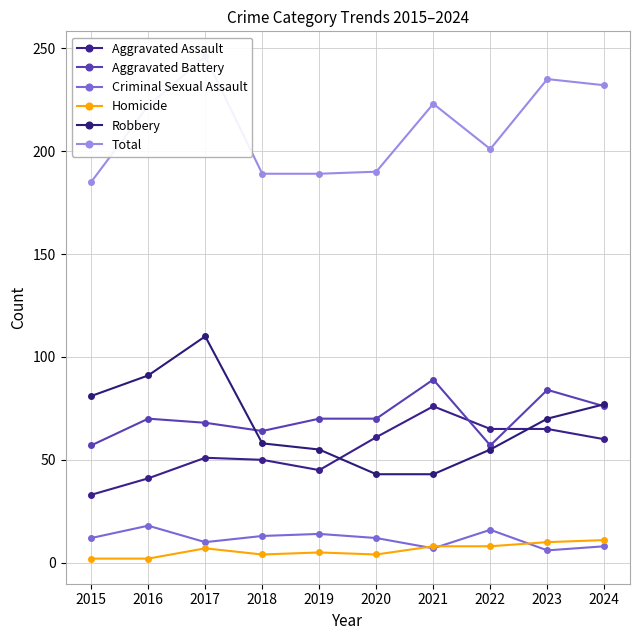

What is the spread (max minus min) of values at 2020?

186